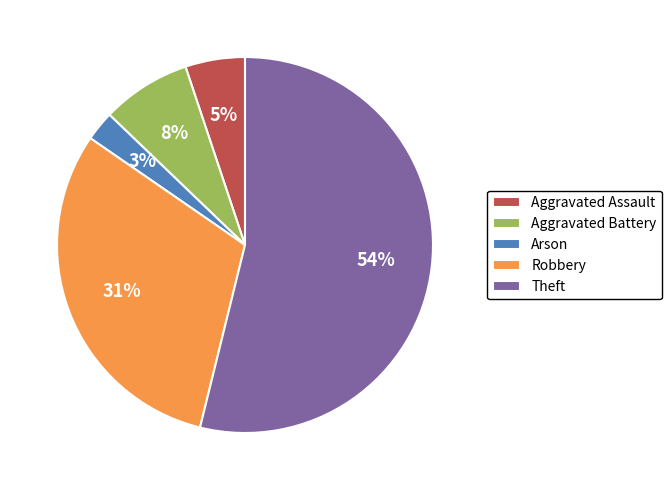

What is the largest slice in the pie chart?

Theft